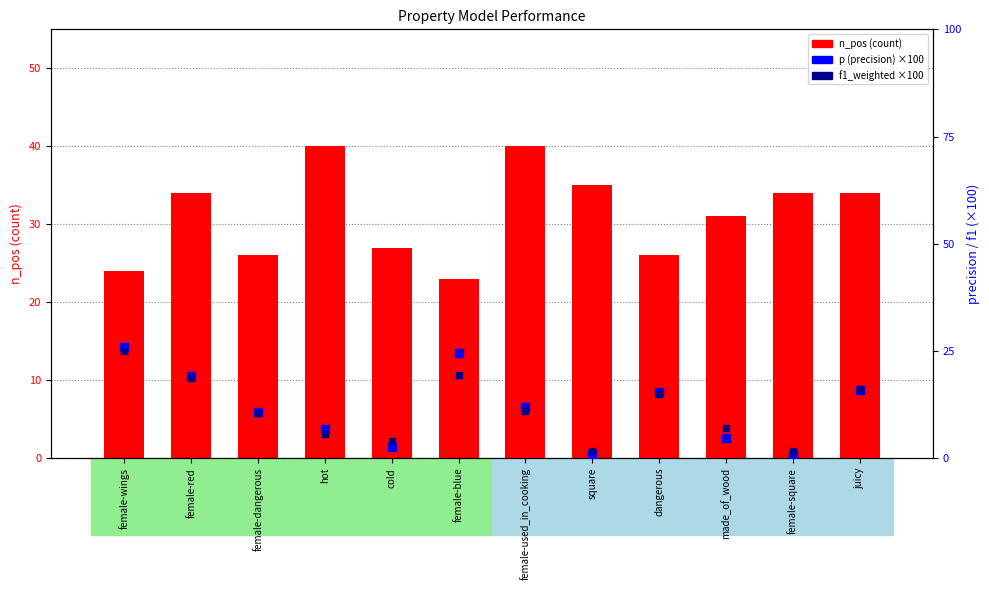

At how many categories does at least one series exceed 21?

12